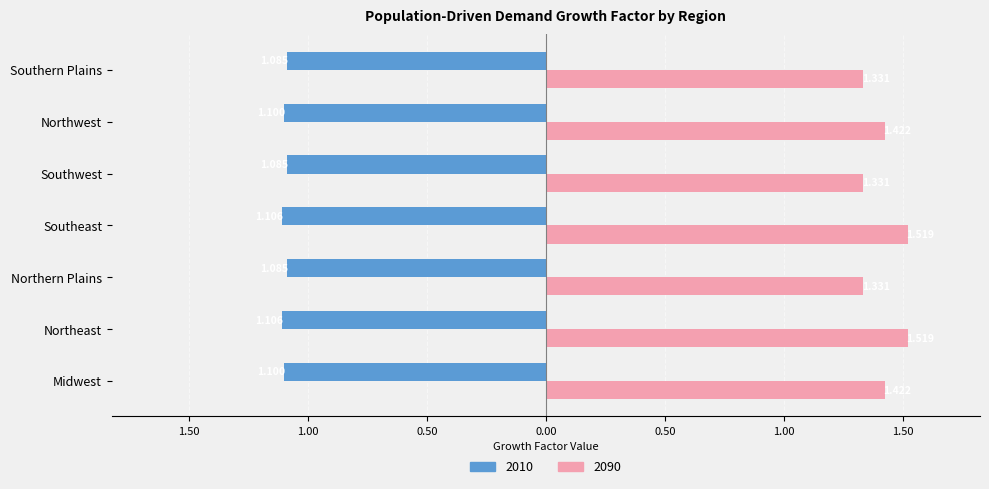

Reading left to right, list all the values displayed in this chart.

2010: -1.1	-1.1	-1.1	-1.1	-1.1	-1.1	-1.1
2090: 1.4	1.5	1.3	1.5	1.3	1.4	1.3